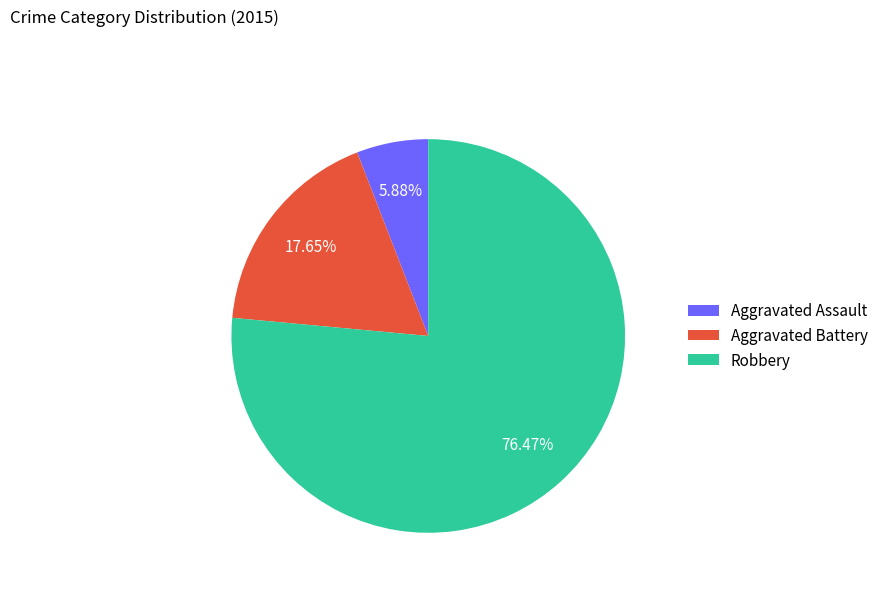

What percentage is the Aggravated Battery slice, to the nearest percent?

18%